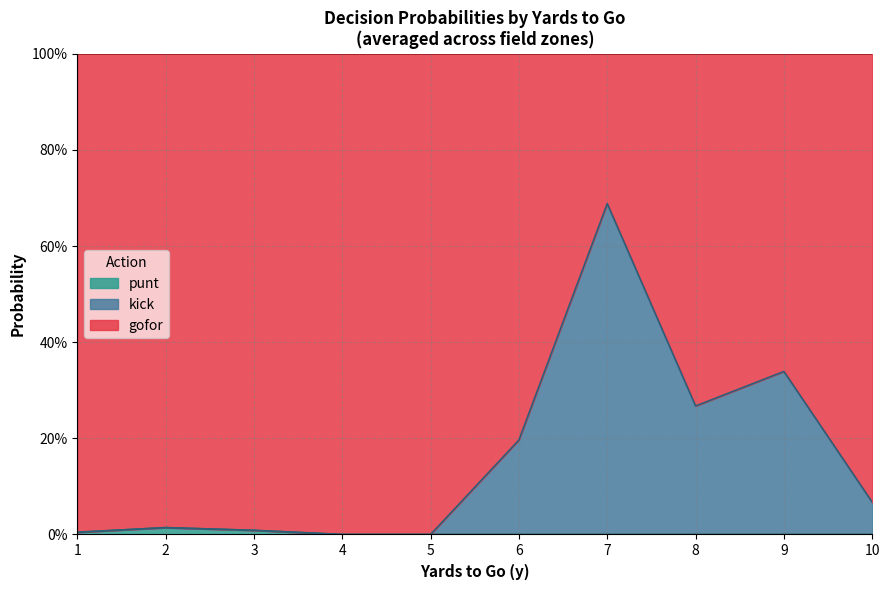

Rank the series at 9 from highest to lowest value.

gofor, kick, punt